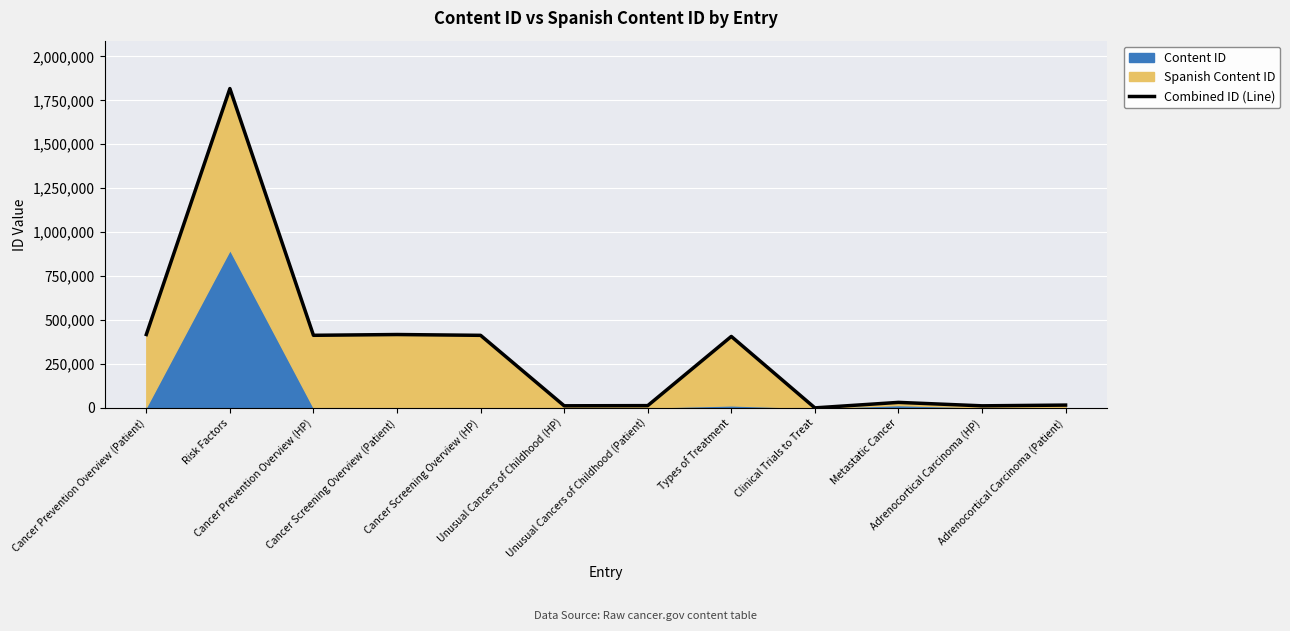

What value does the data have at Types of Treatment, to the nearest 100?

406600